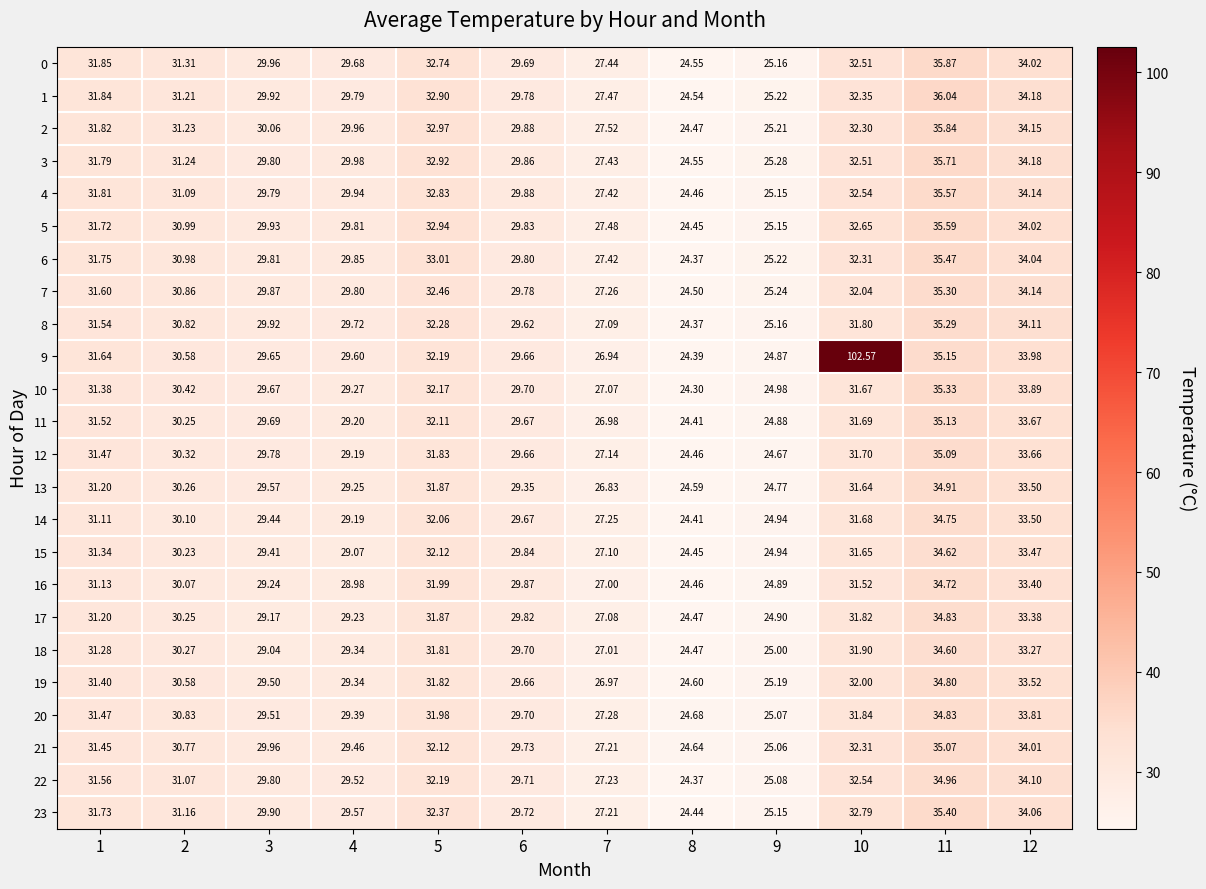

Which category has the highest value across all series?

10